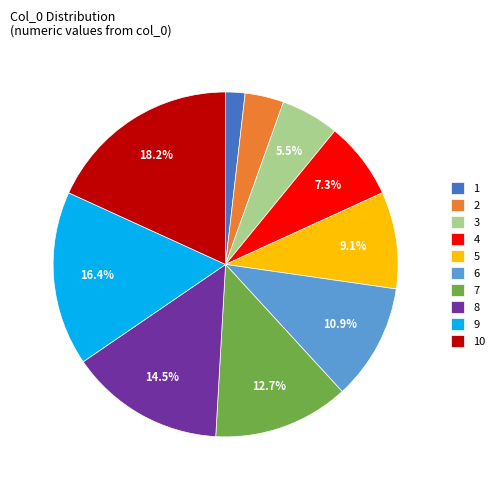

The 8 slice represents 23% of the pie. True or false?

False